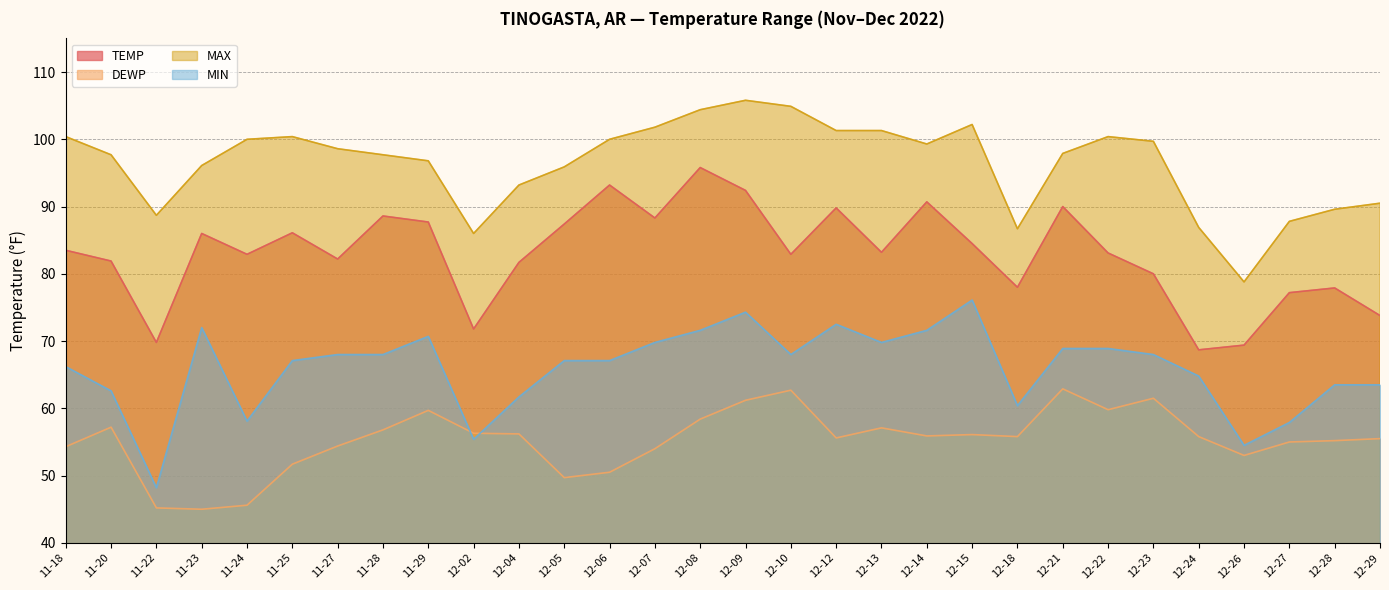

What is the average value of the TEMP series?

83.0